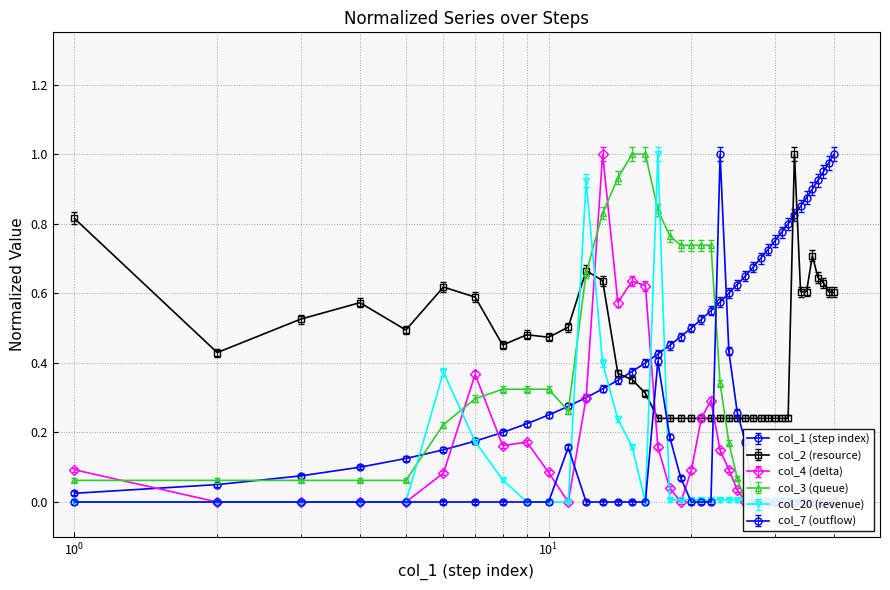

What is the maximum value shown in the chart?

1.0